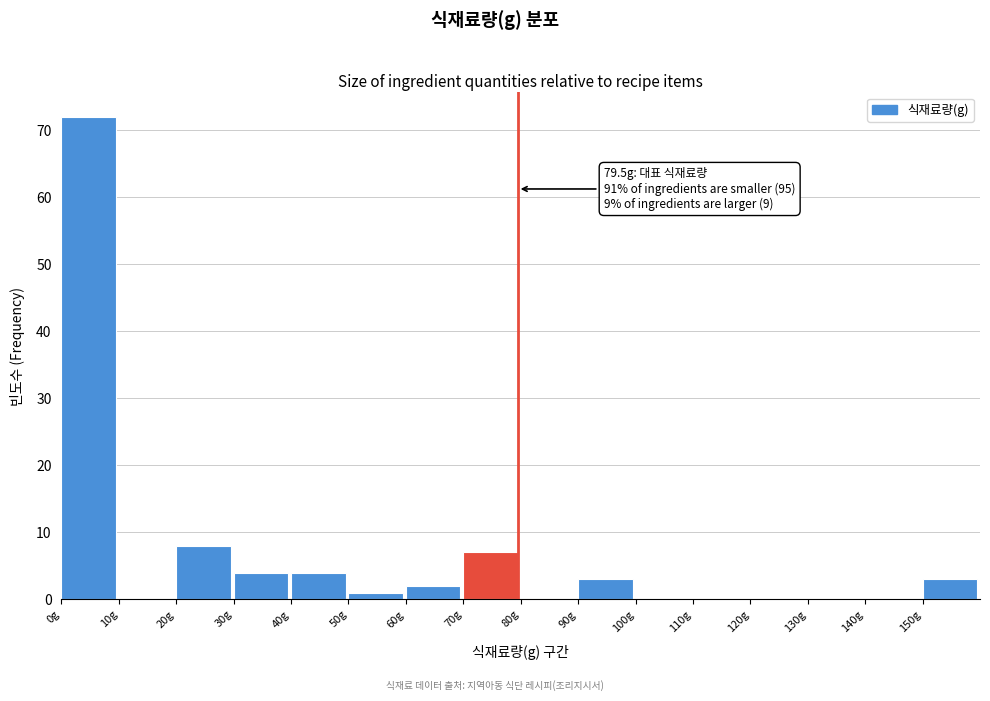

Over which range of the x-axis is the bar tallest?

0 to 10